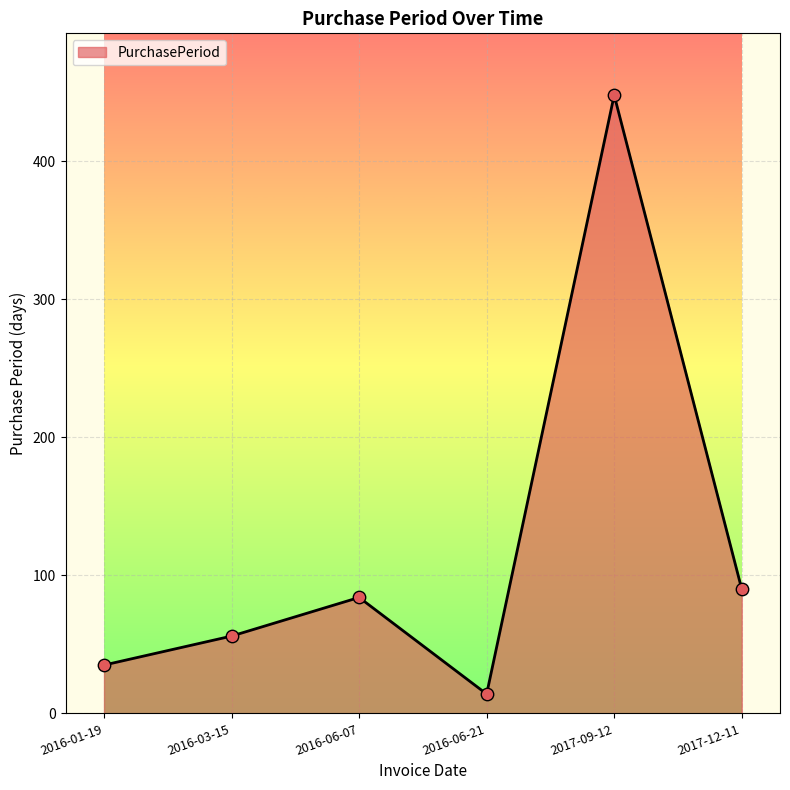

Approximately how many times larger is the value at 2017-09-12 compared to 2016-03-15?

8.0